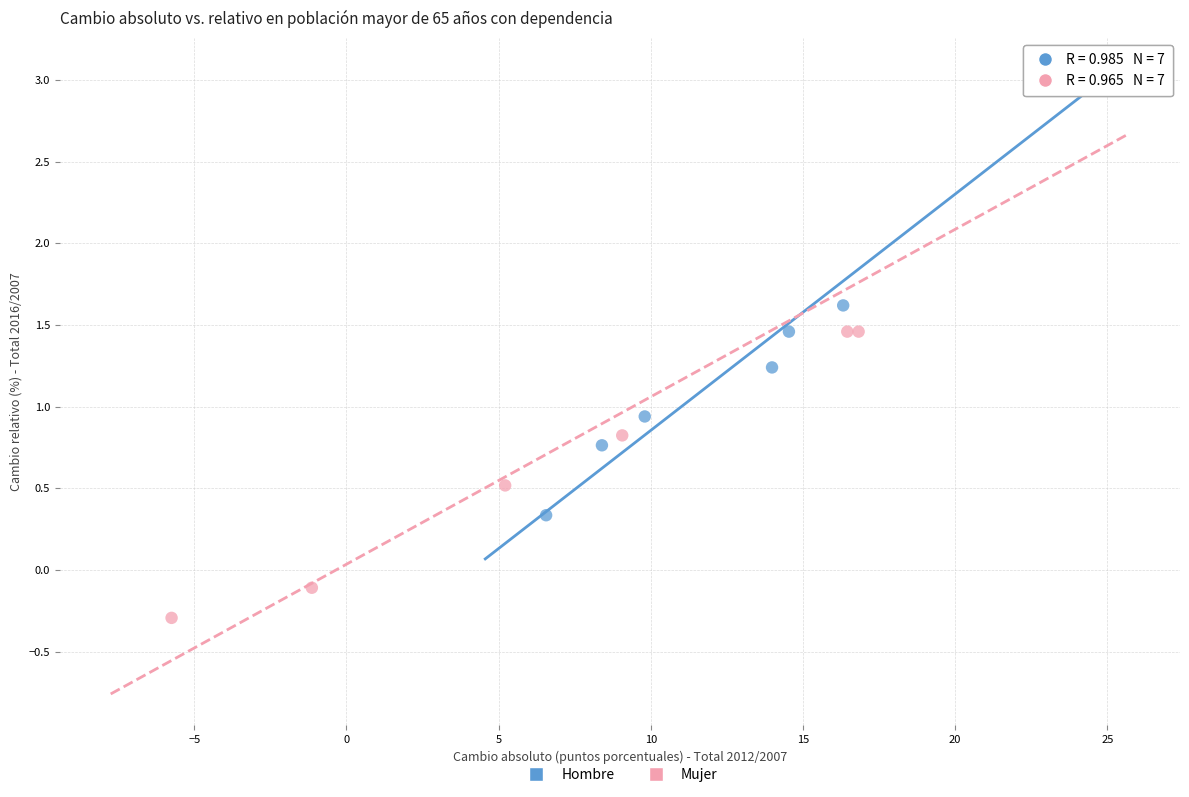

Which series has the largest Y range (max minus min)?

Mujer